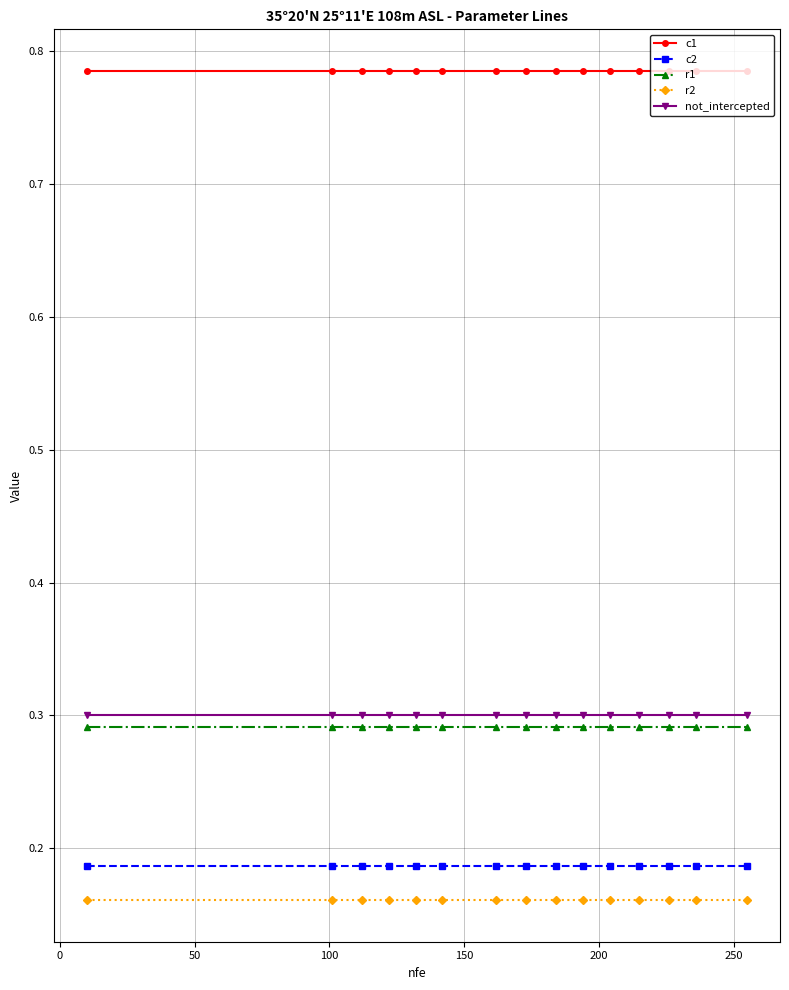

Which series has the largest total across all categories?

c1